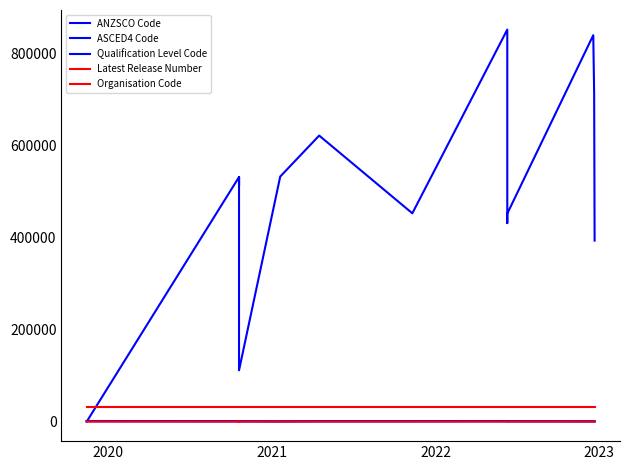

How many times do Qualification Level Code and ASCED4 Code cross each other?

3